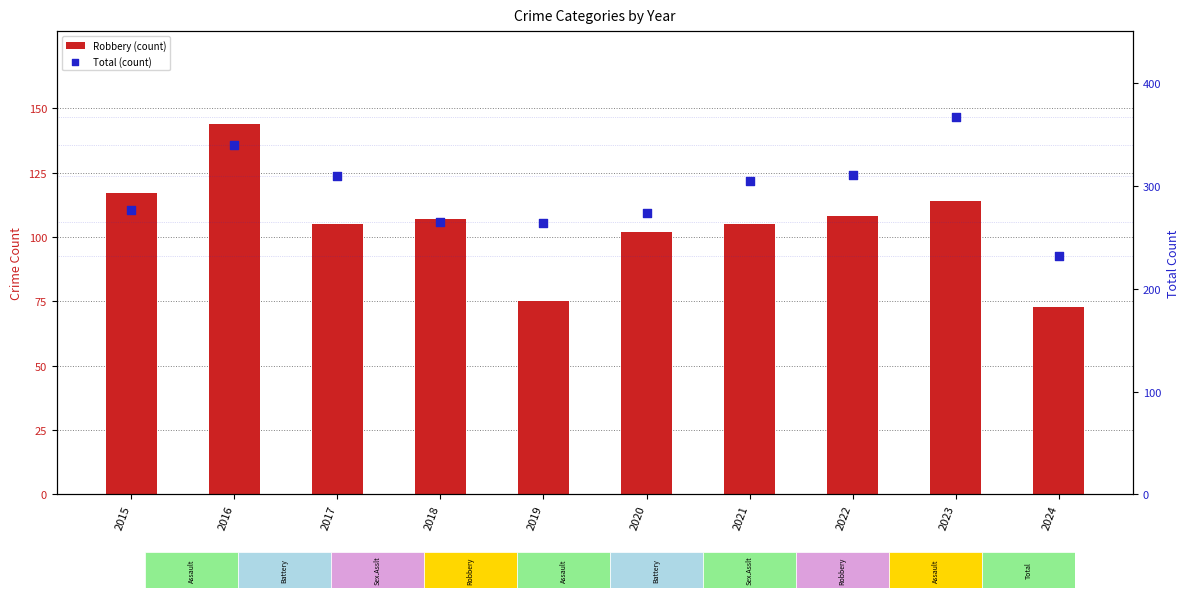

What are all the series names shown in the legend?

Robbery (count), Total (count)